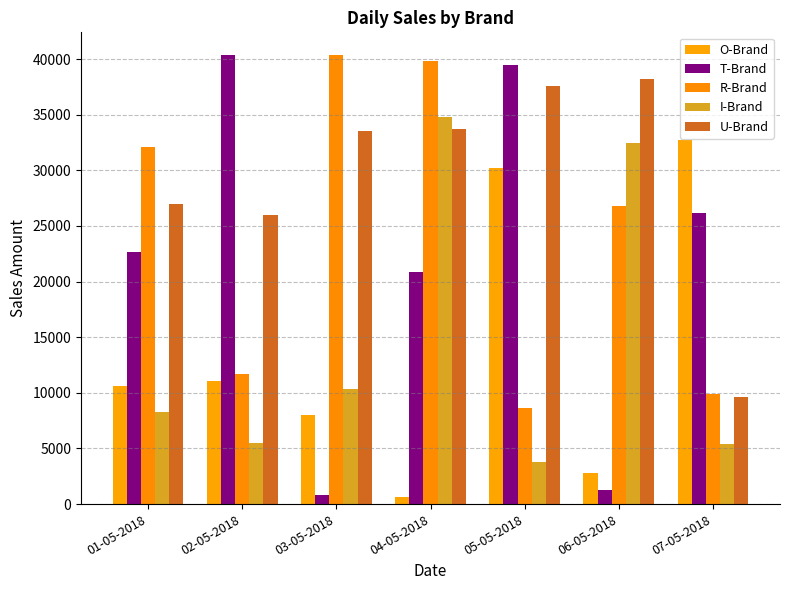

At which category is the sum across all series the highest?

04-05-2018